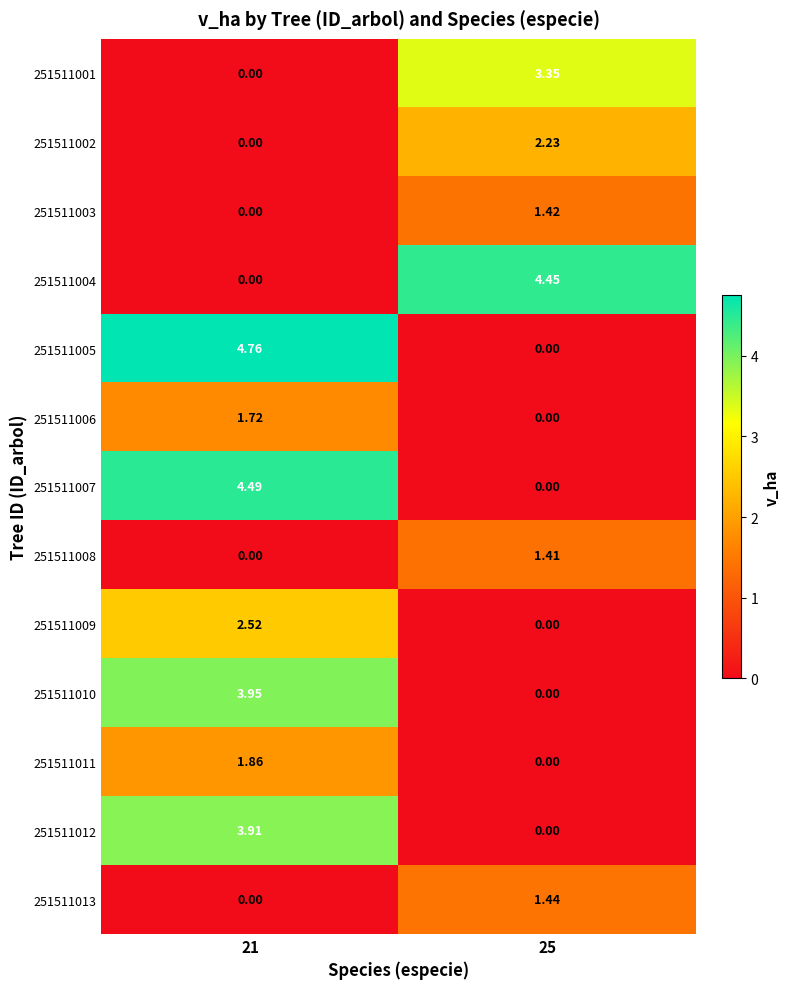

How many series are shown in this chart?

13